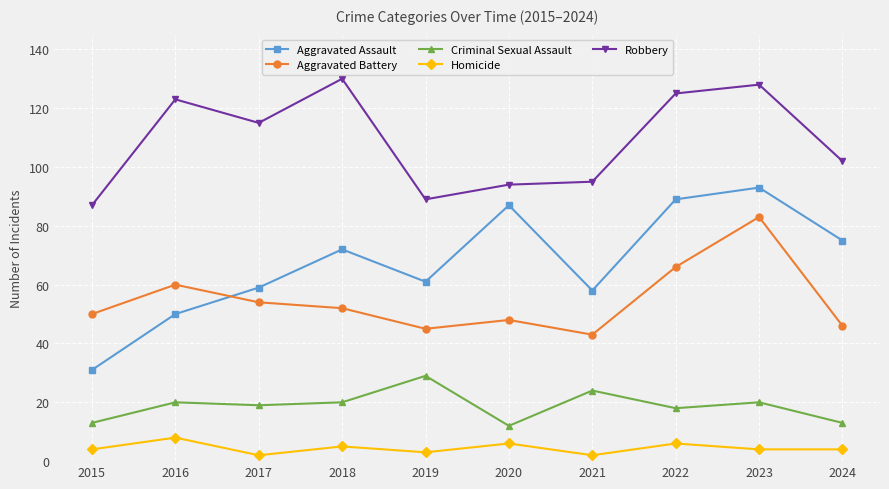

Is it true that Aggravated Assault equals 50 at 2016?

True